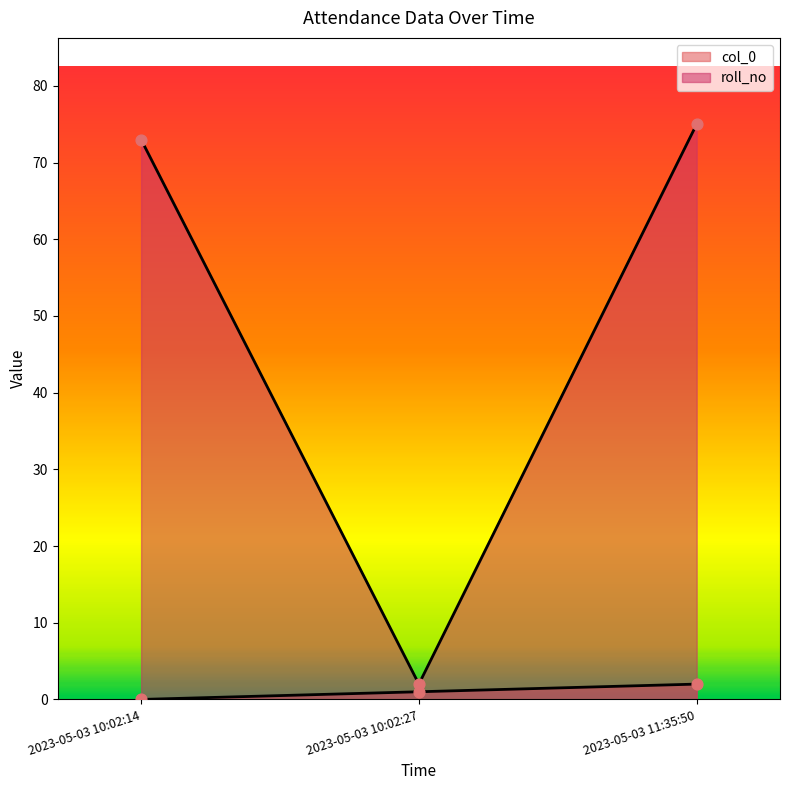

What is the total value across all series at 2023-05-03 10:02:27?

3